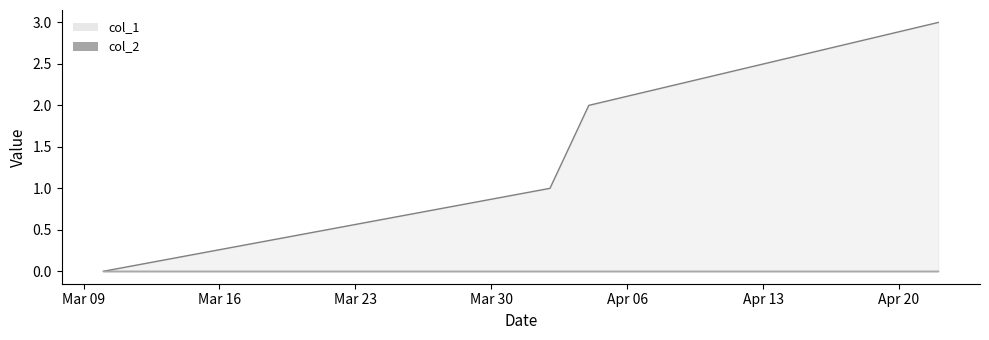

Reading left to right, extract all data points from this chart.

1583800280=0	1585787499=1	1585960294=2	1587515484=3